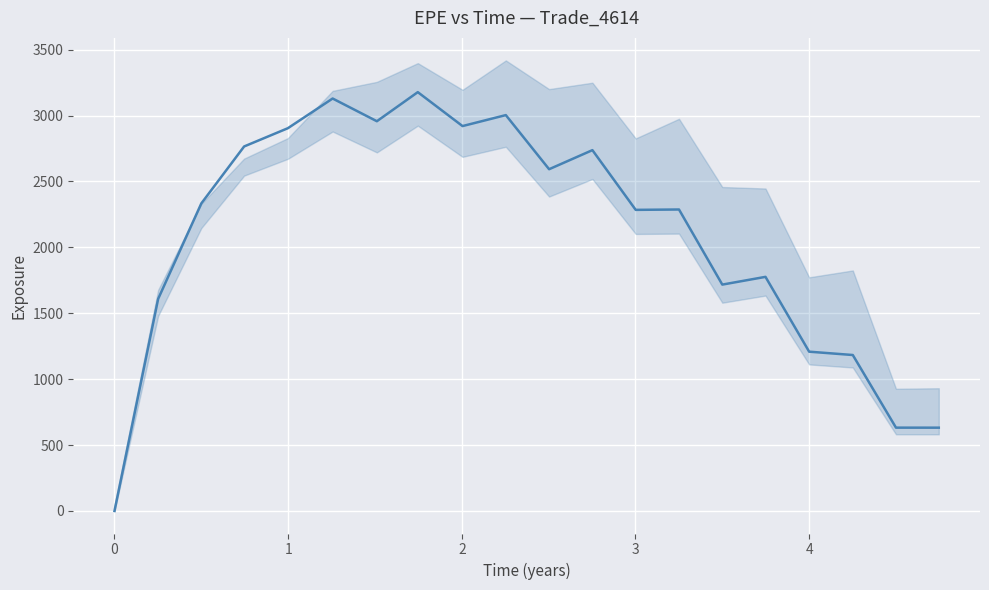

True or false: the data has more than 0 interior local peaks.

True